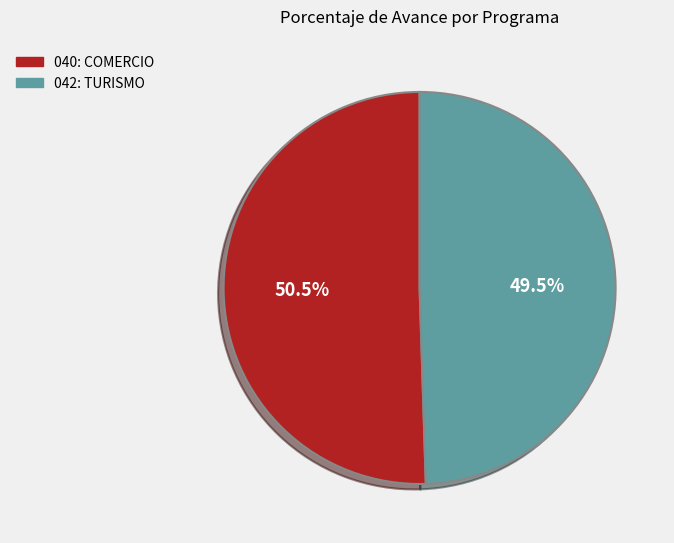

Is there any slice that represents more than half of the pie?

Yes